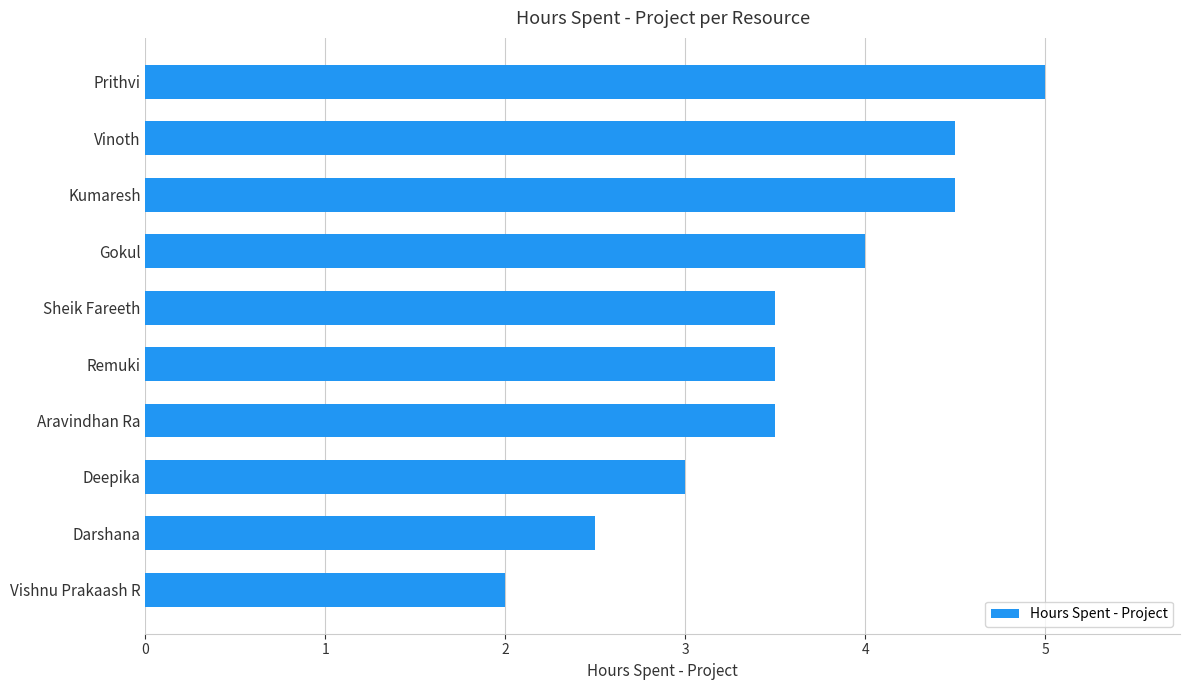

What is the minimum value shown in the chart?

2.0